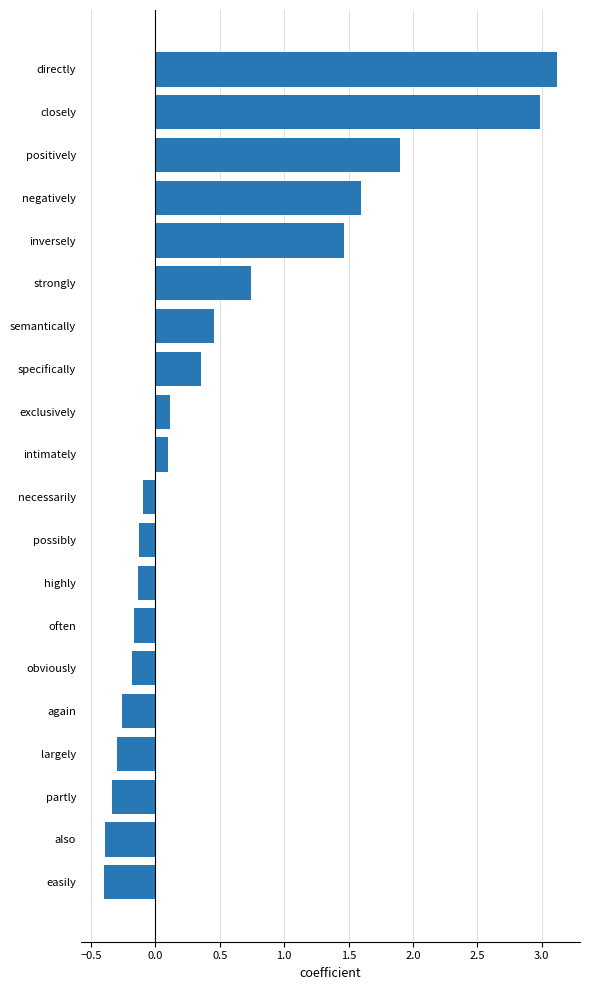

True or false: the data shows 3.0 at closely.

True